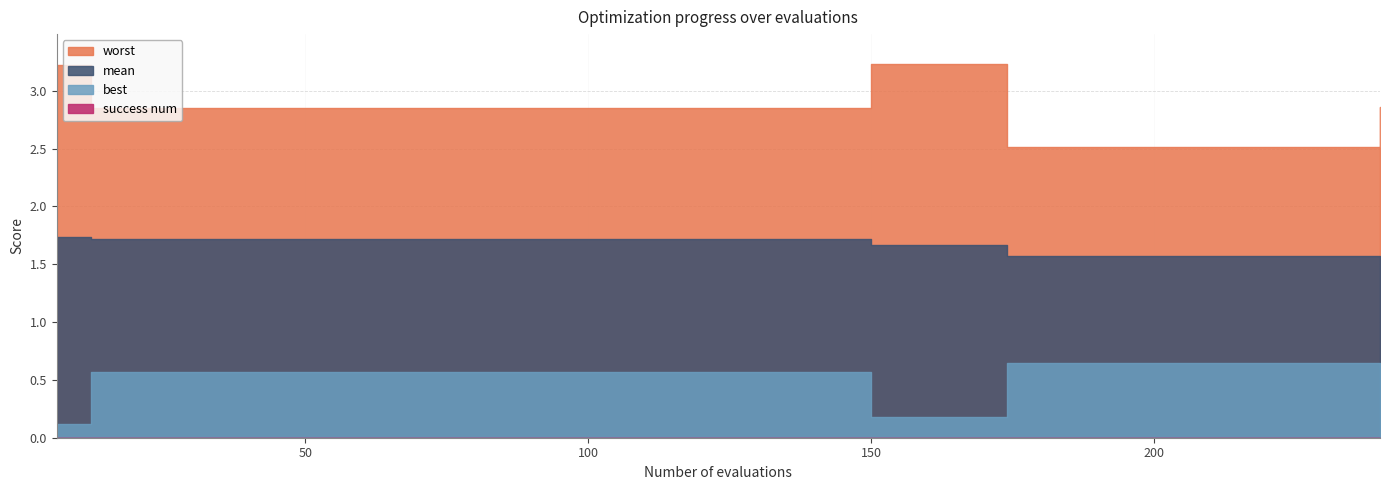

Reading left to right, what are all the values shown in this chart?

evals: 6.0	12.0	18.0	24.0	30.0	36.0	42.0	48.0	54.0	60.0	66.0	72.0	78.0	84.0	90.0	96.0	102.0	108.0	114.0	120.0	126.0	132.0	138.0	144.0	150.0	156.0	162.0	168.0	174.0	180.0	186.0	192.0	198.0	204.0	210.0	216.0	222.0	228.0	234.0	240.0
mean: 1.7	1.7	1.7	1.7	1.7	1.7	1.7	1.7	1.7	1.7	1.7	1.7	1.7	1.7	1.7	1.7	1.7	1.7	1.7	1.7	1.7	1.7	1.7	1.7	1.7	1.7	1.7	1.7	1.6	1.6	1.6	1.6	1.6	1.6	1.6	1.6	1.6	1.6	1.6	1.6
best: 0.1	0.6	0.6	0.6	0.6	0.6	0.6	0.6	0.6	0.6	0.6	0.6	0.6	0.6	0.6	0.6	0.6	0.6	0.6	0.6	0.6	0.6	0.6	0.6	0.2	0.2	0.2	0.2	0.6	0.6	0.6	0.6	0.6	0.6	0.6	0.6	0.6	0.6	0.6	0.2
worst: 3.2	2.9	2.9	2.9	2.9	2.9	2.9	2.9	2.9	2.9	2.9	2.9	2.9	2.9	2.9	2.9	2.9	2.9	2.9	2.9	2.9	2.9	2.9	2.9	3.2	3.2	3.2	3.2	2.5	2.5	2.5	2.5	2.5	2.5	2.5	2.5	2.5	2.5	2.5	2.9
success_num: 0.0	0.0	0.0	0.0	0.0	0.0	0.0	0.0	0.0	0.0	0.0	0.0	0.0	0.0	0.0	0.0	0.0	0.0	0.0	0.0	0.0	0.0	0.0	0.0	0.0	0.0	0.0	0.0	0.0	0.0	0.0	0.0	0.0	0.0	0.0	0.0	0.0	0.0	0.0	0.0